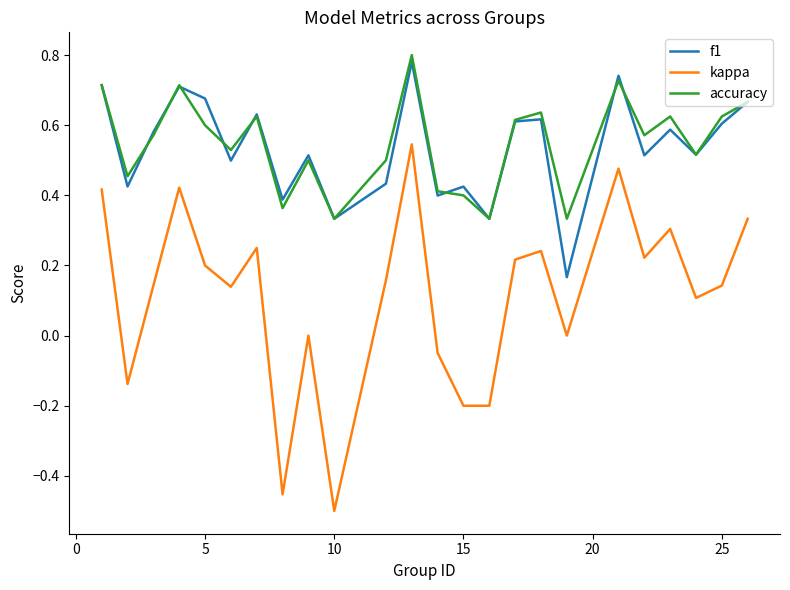

Which series has the largest range (max minus min)?

kappa